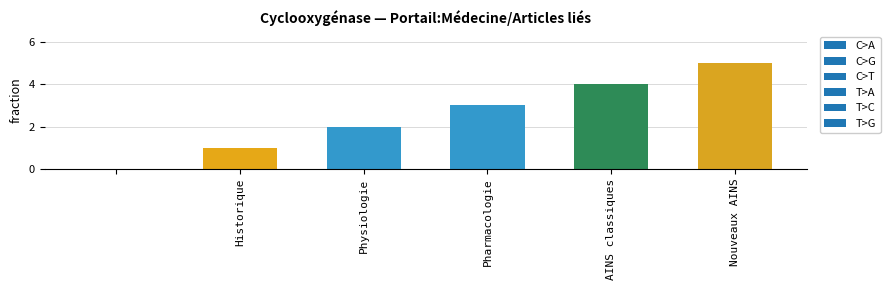

Count the number of categories in the chart.

6